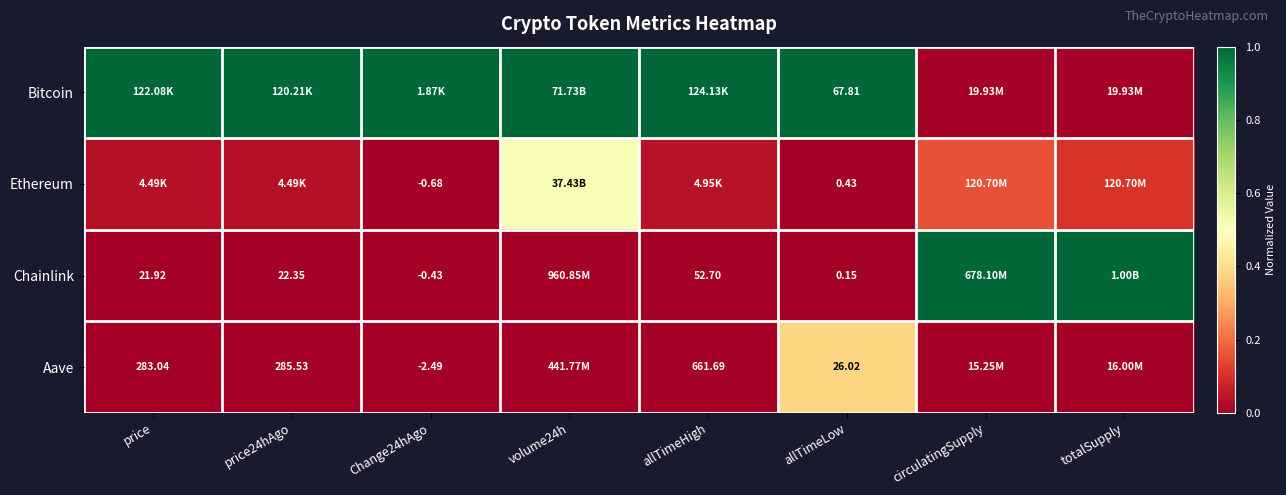

At allTimeLow, list the series in order from largest to smallest.

Bitcoin, Aave, Ethereum, Chainlink